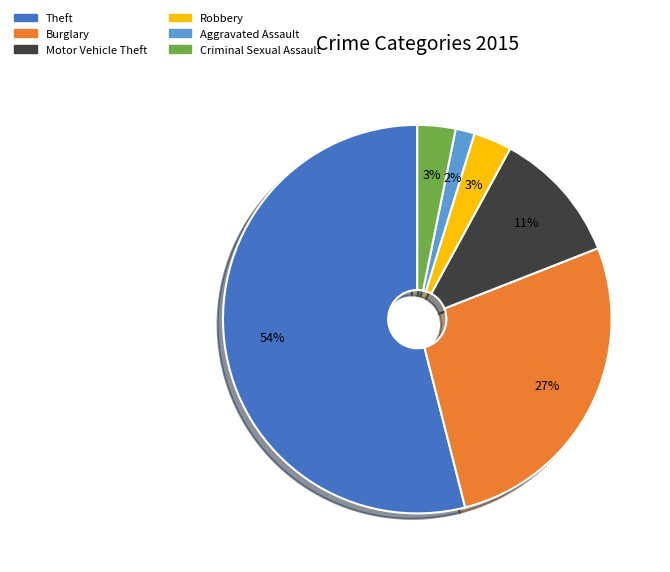

Is there any slice that represents more than half of the pie?

Yes